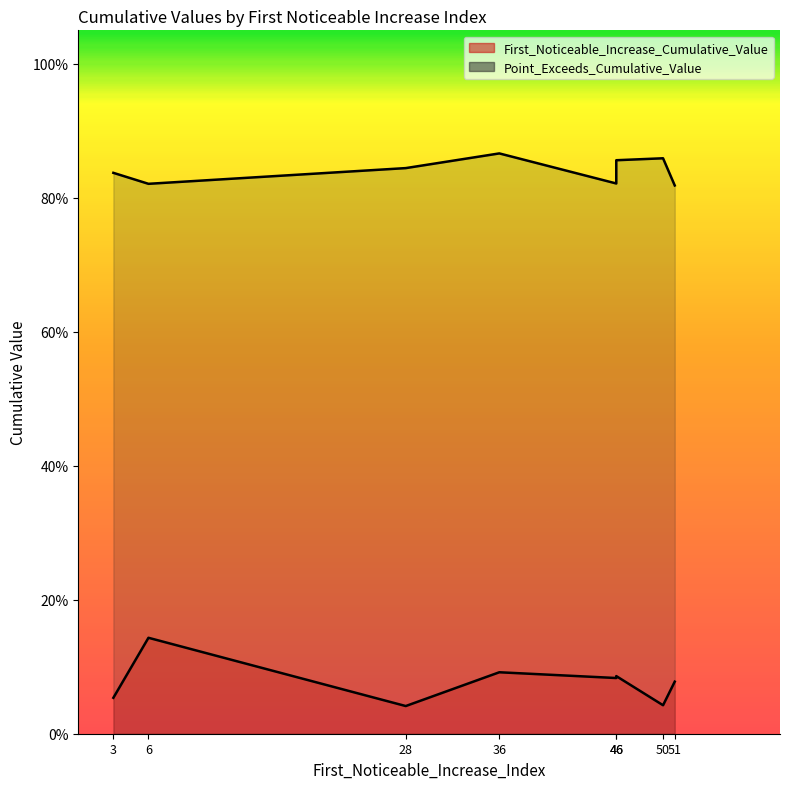

How many Point_Exceeds_Cumulative_Value values are between 0 and 1?

8